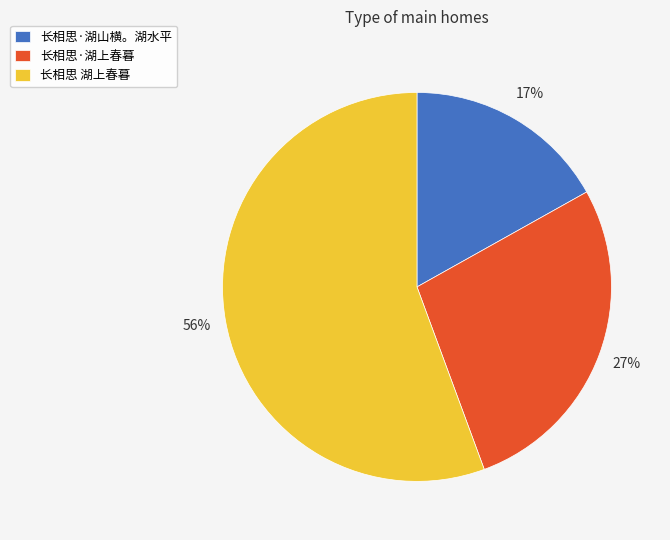

Between 长相思·湖上春暮 and 长相思·湖山横。湖水平, which is larger?

长相思·湖上春暮